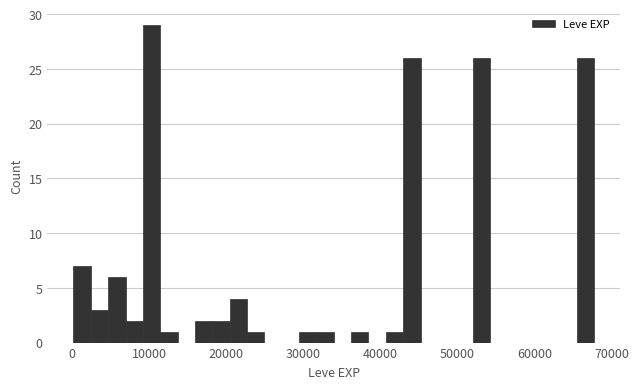

Around what value on the x-axis is the tallest bar? Give the approximate position of its centre, as read against the axis.

10000